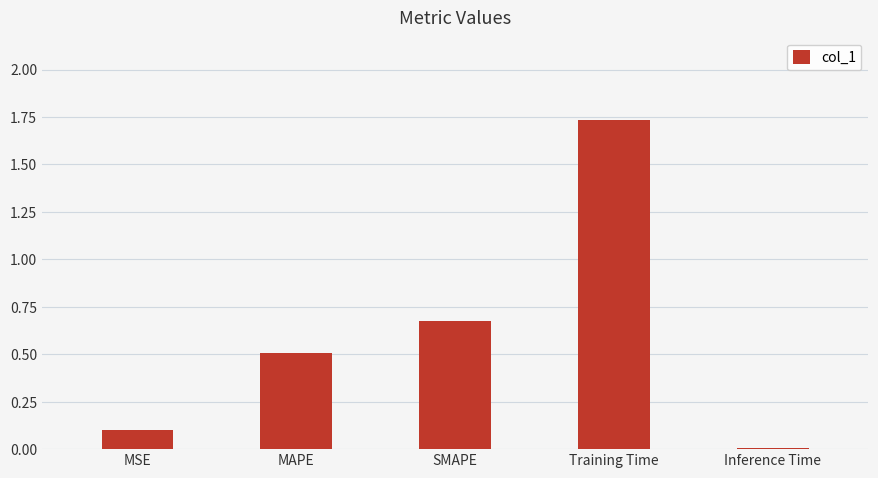

What is the sum of the values at MSE and SMAPE?

0.8